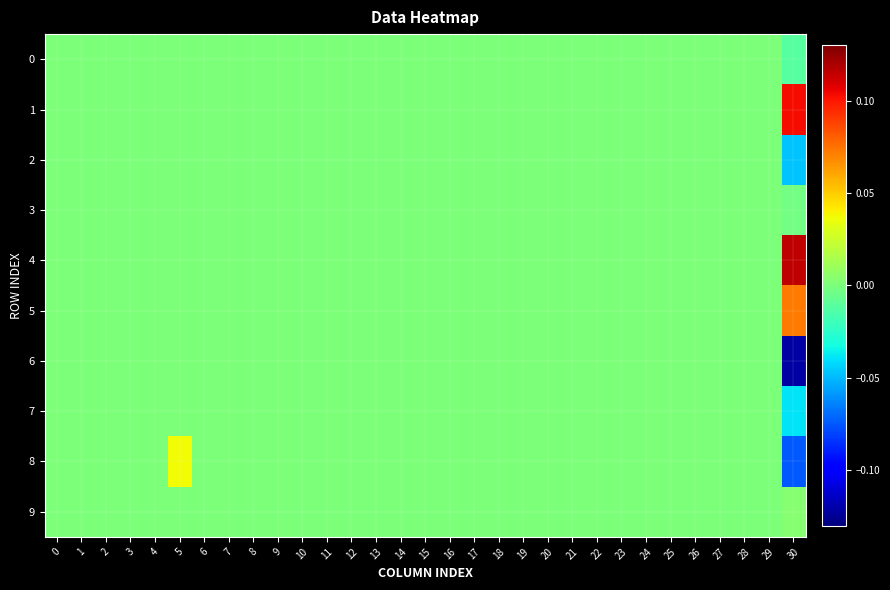

Between 15 and 30, which series saw the biggest shift?

6